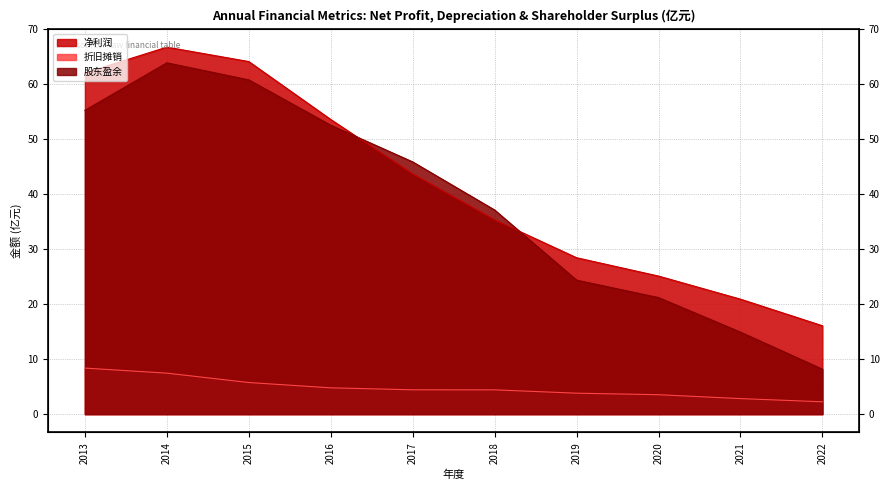

What are all the series names shown in the legend?

净利润, 折旧摊销, 股东盈余